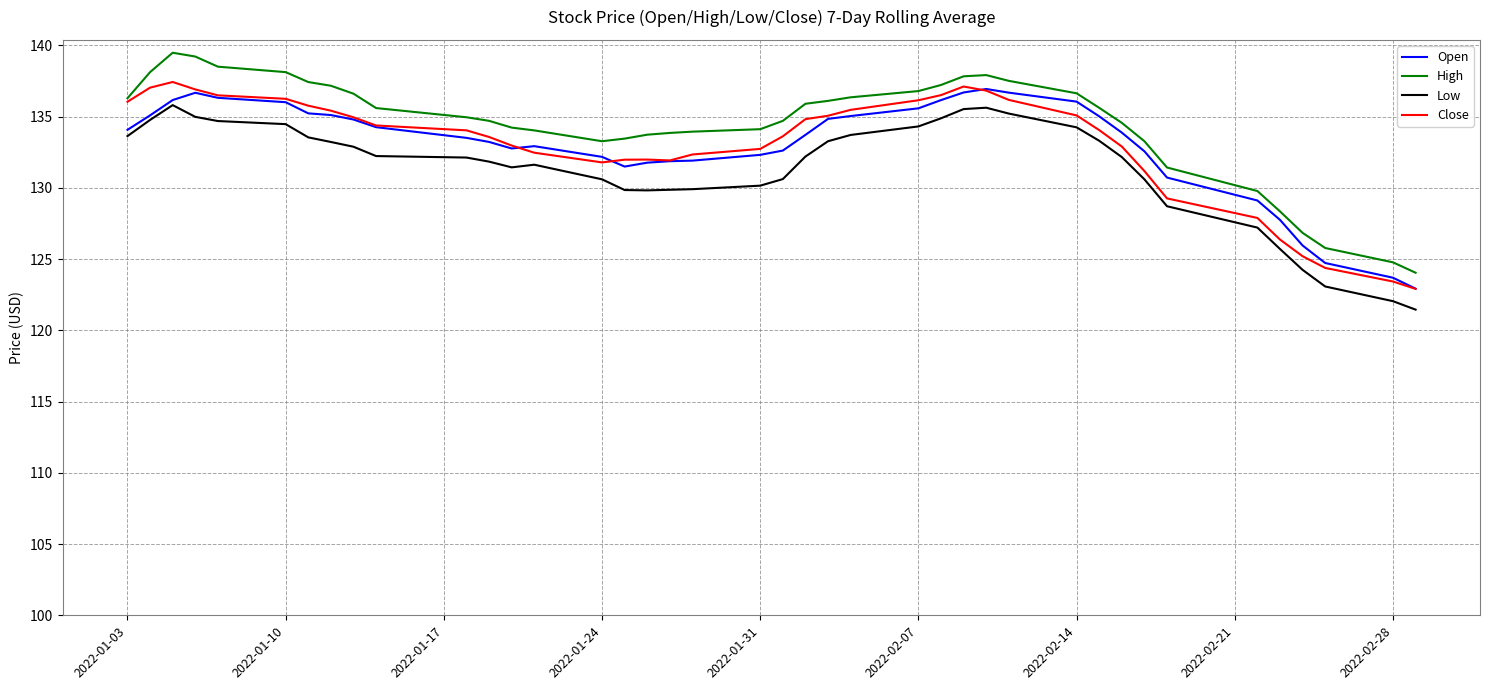

Is this an area chart (filled region under the line)?

No